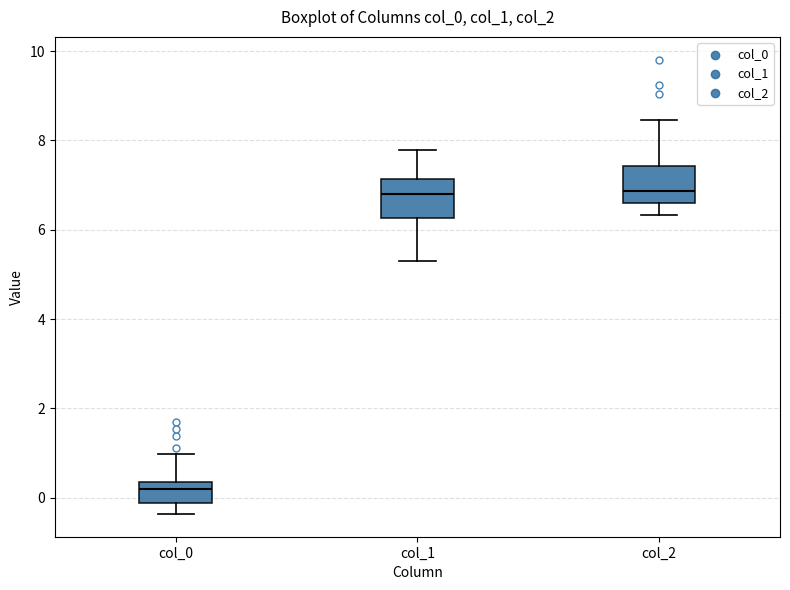

Which box has the lowest median line?

col_0